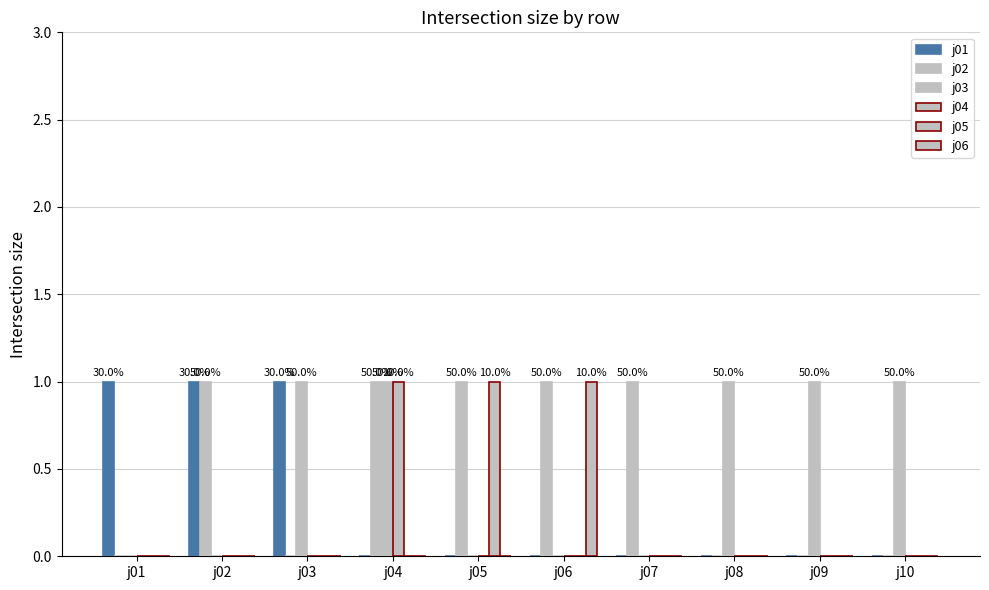

What is the difference between the maximum and minimum values in the j02 series?

1